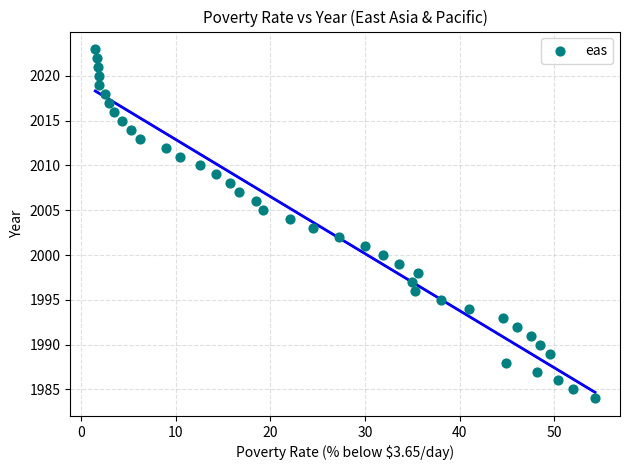

What is the range of Y values (max minus min)?

39